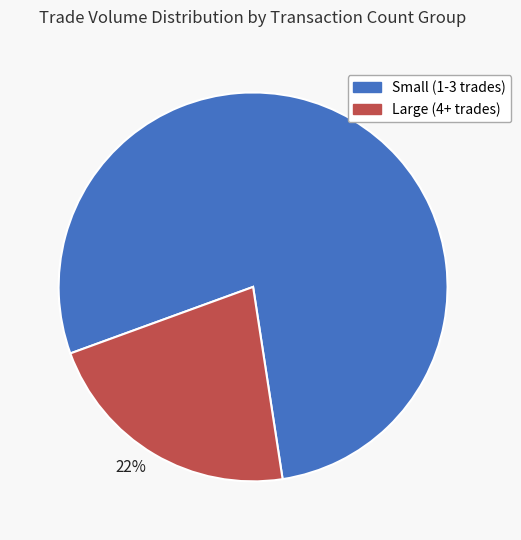

To the nearest percent, what portion does 22% represent?

22%